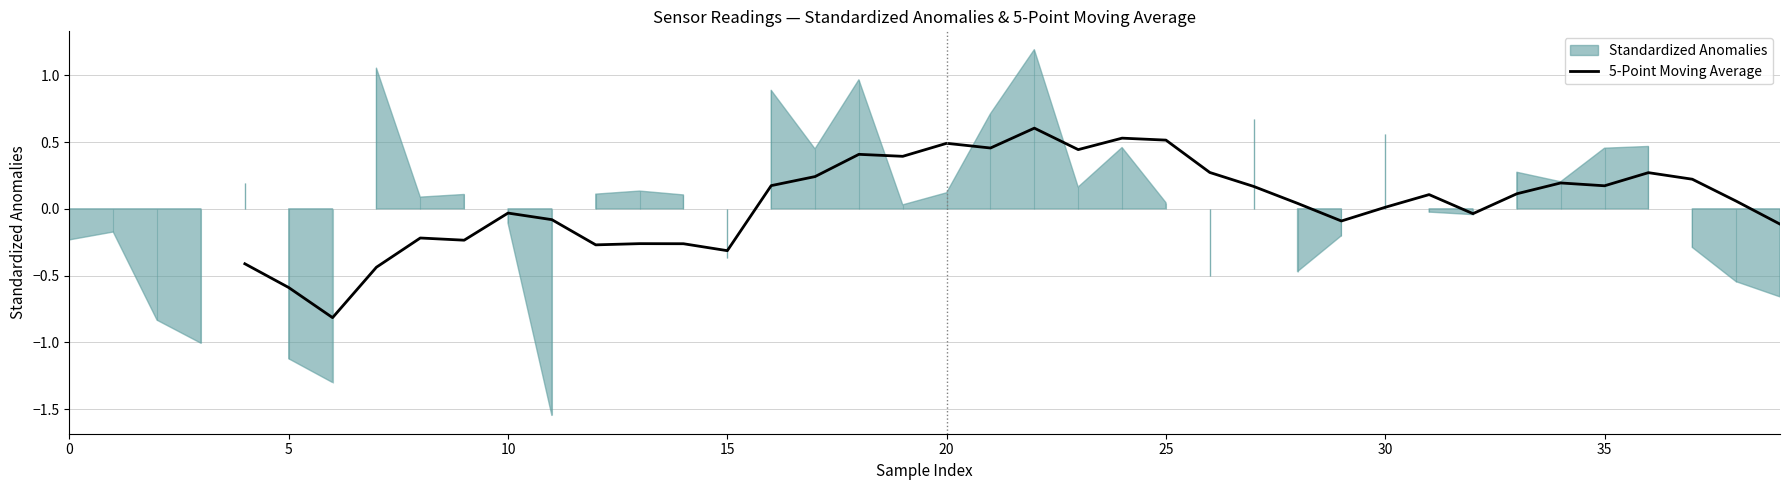

What is the approximate value at 15?

-0.4